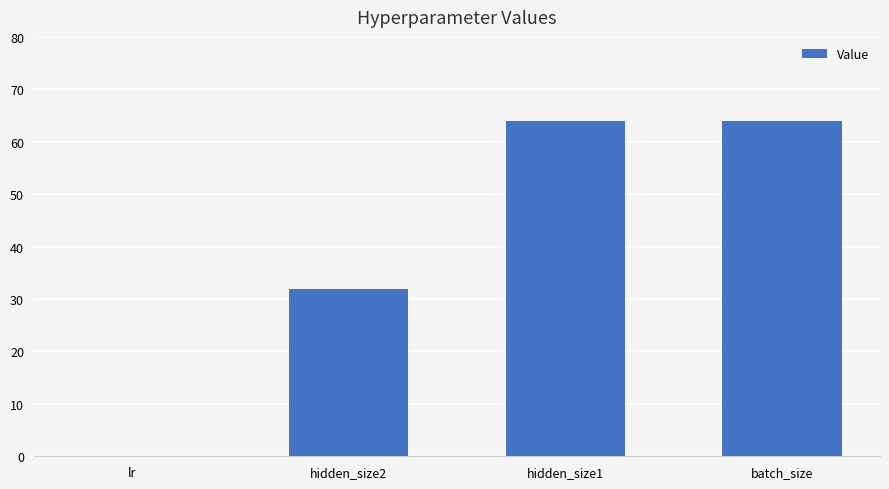

How many series are shown in this chart?

1